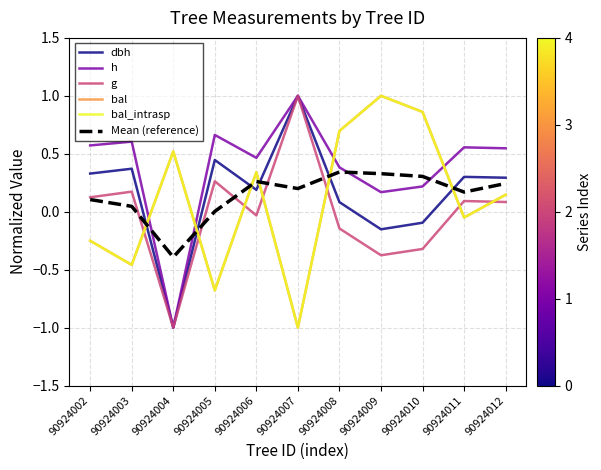

Where is the first local maximum for bal_intrasp?

90924004